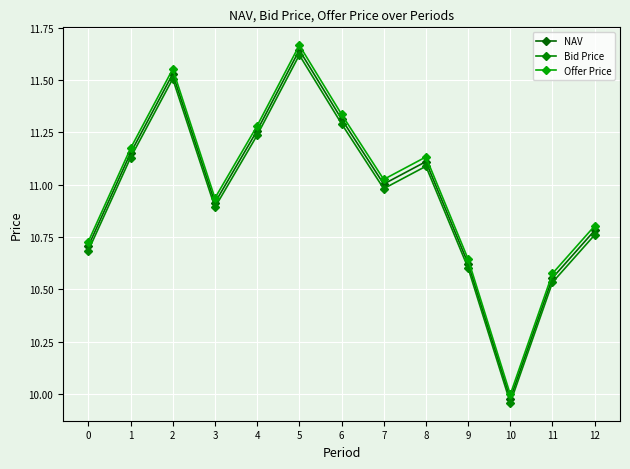

What is the sum of all Offer Price values?

142.9